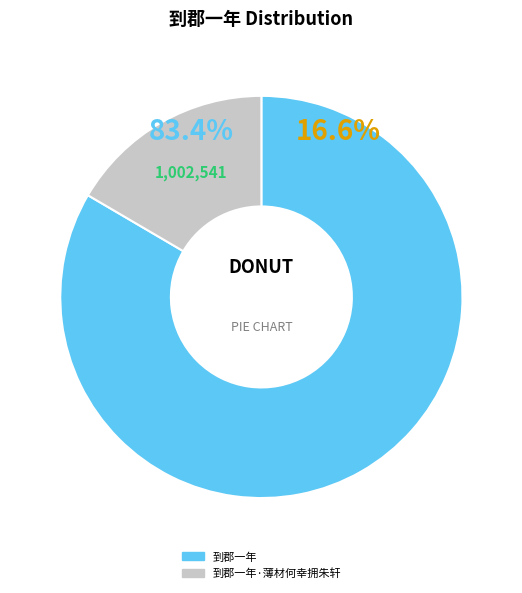

The 到郡一年·薄材何幸拥朱轩 slice represents 17% of the pie. True or false?

True